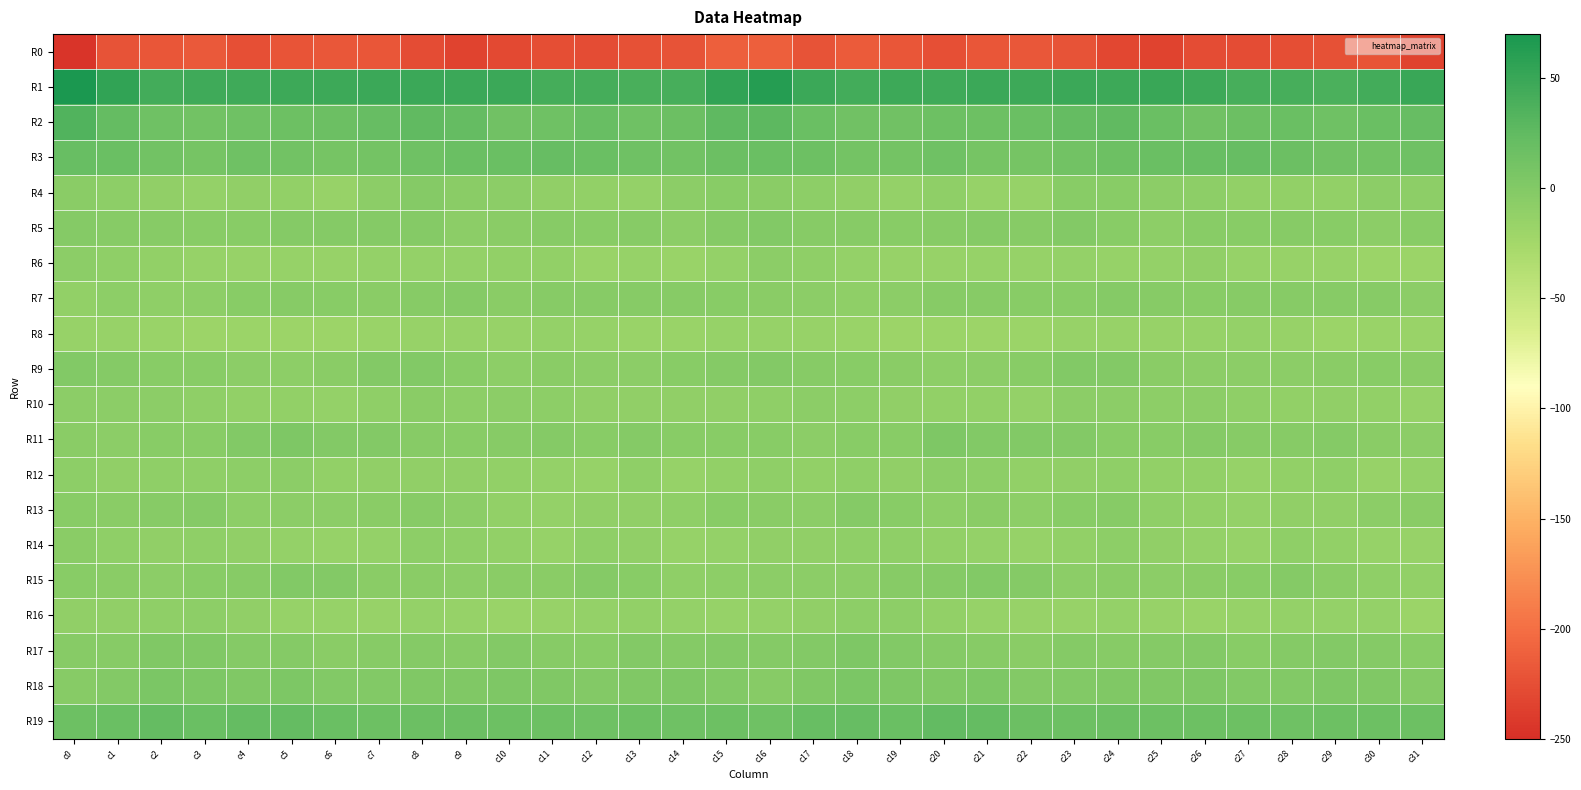

What is the total value across all series at c12?

-259.2